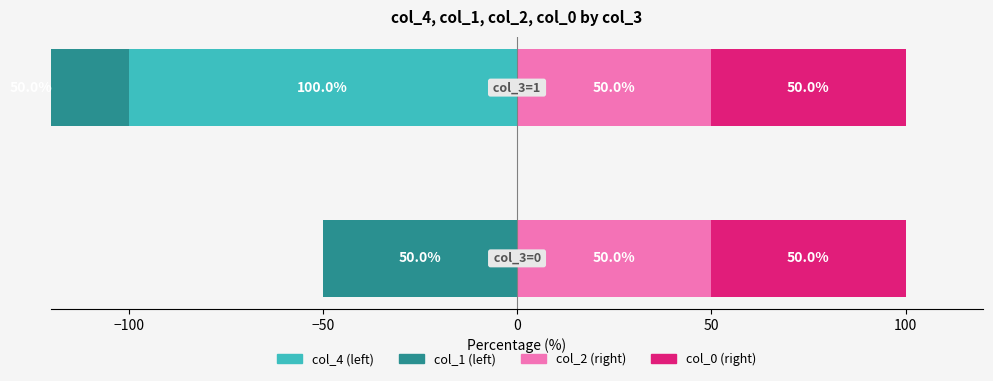

How many groups of bars are there?

2